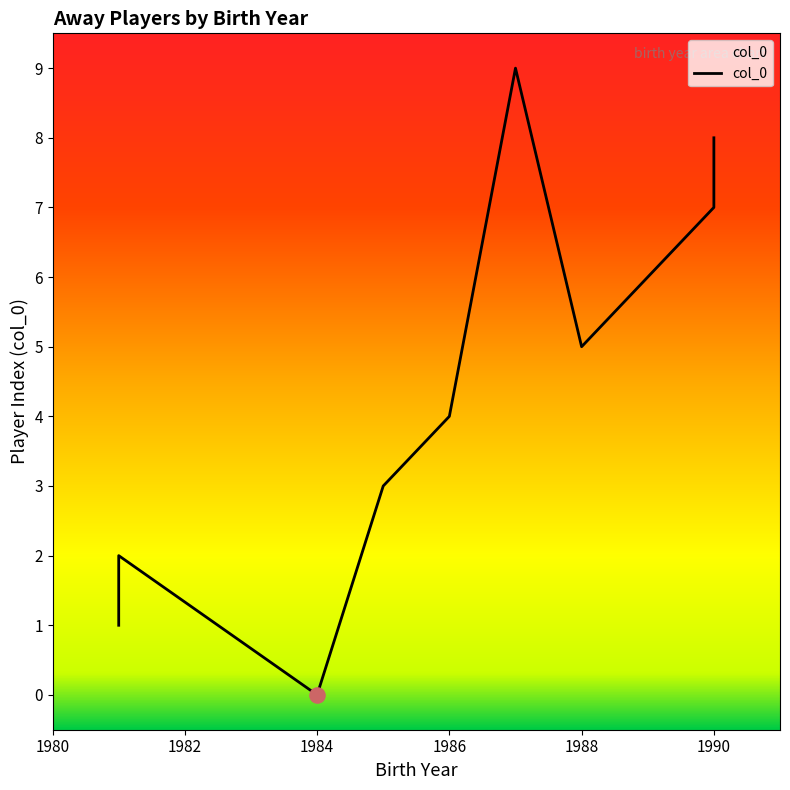

What is the change in value from 1982 to 1984?

-2